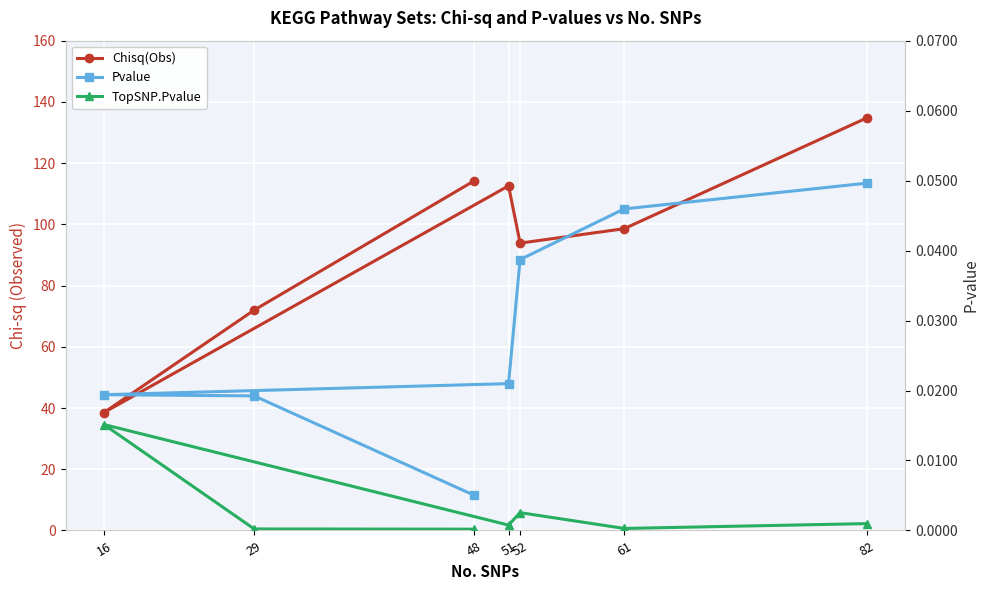

Reading left to right, what are all the values shown in this chart?

Chisq(Obs): 114.2	72.0	38.5	112.6	93.9	98.6	134.8
Pvalue: 0.0	0.0	0.0	0.0	0.0	0.0	0.0
TopSNP.Pvalue: 0.0	0.0	0.0	0.0	0.0	0.0	0.0